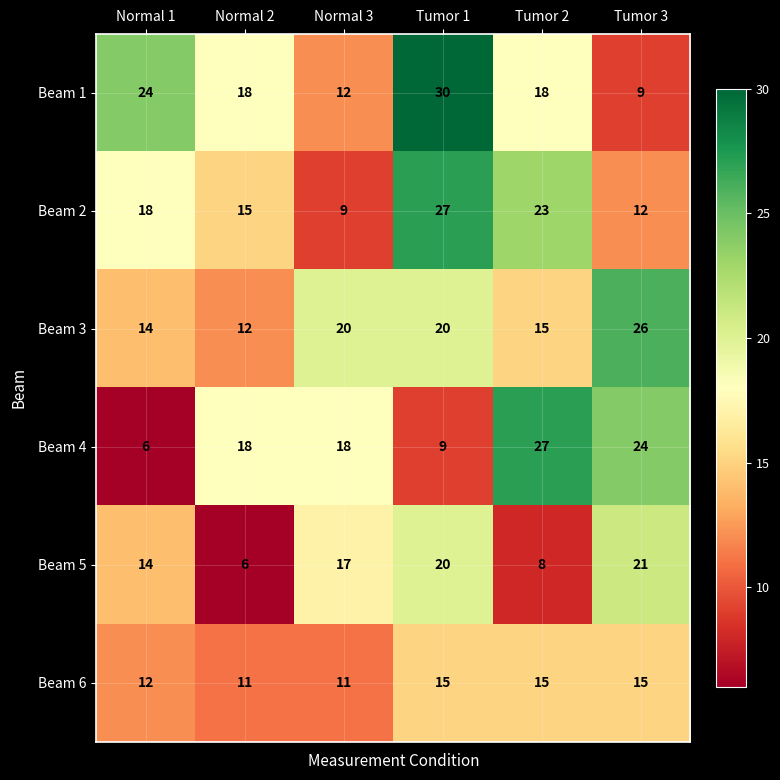

Between Normal 2 and Tumor 2, which series saw the biggest shift?

Beam 4